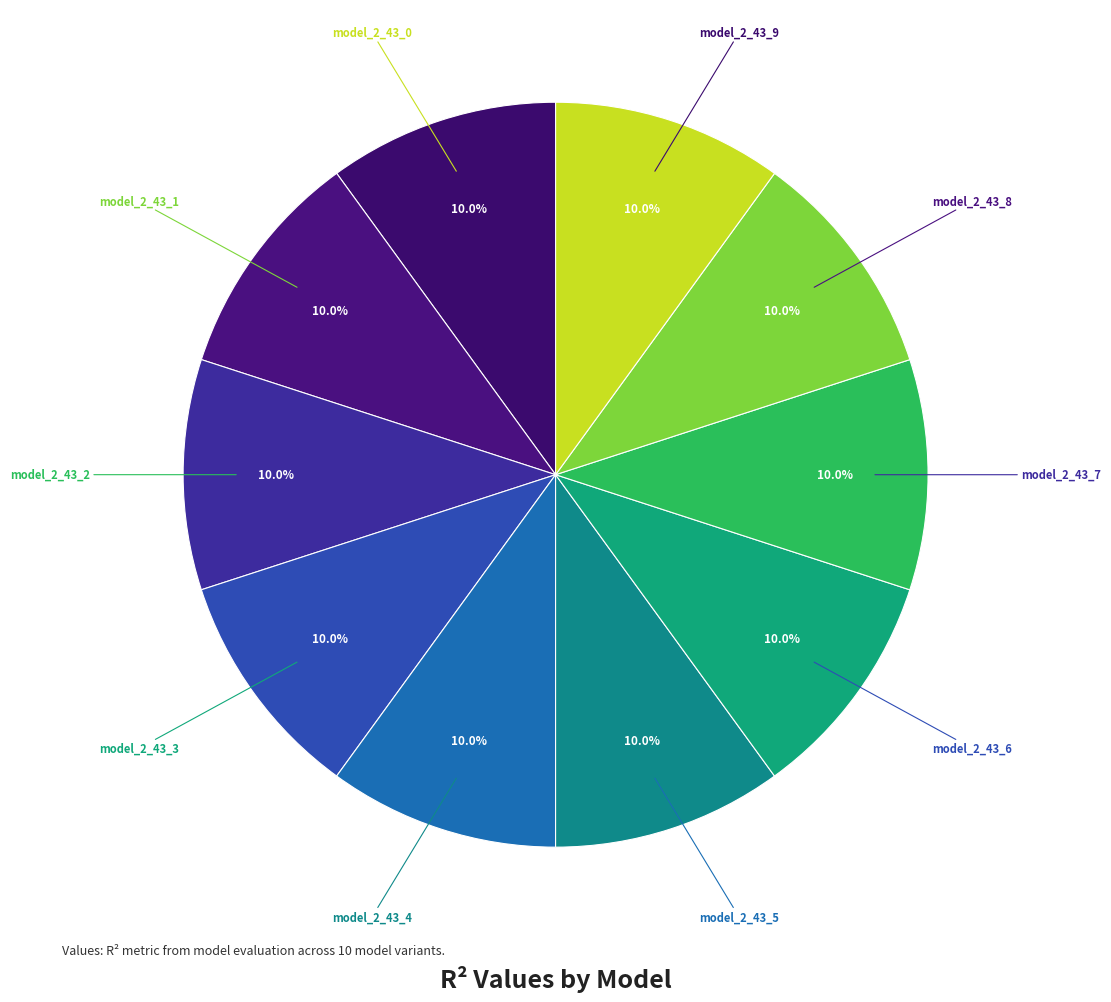

Rank the categories by value from lowest to highest.

model_2_43_0, model_2_43_6, model_2_43_2, model_2_43_5, model_2_43_3, model_2_43_7, model_2_43_4, model_2_43_9, model_2_43_1, model_2_43_8